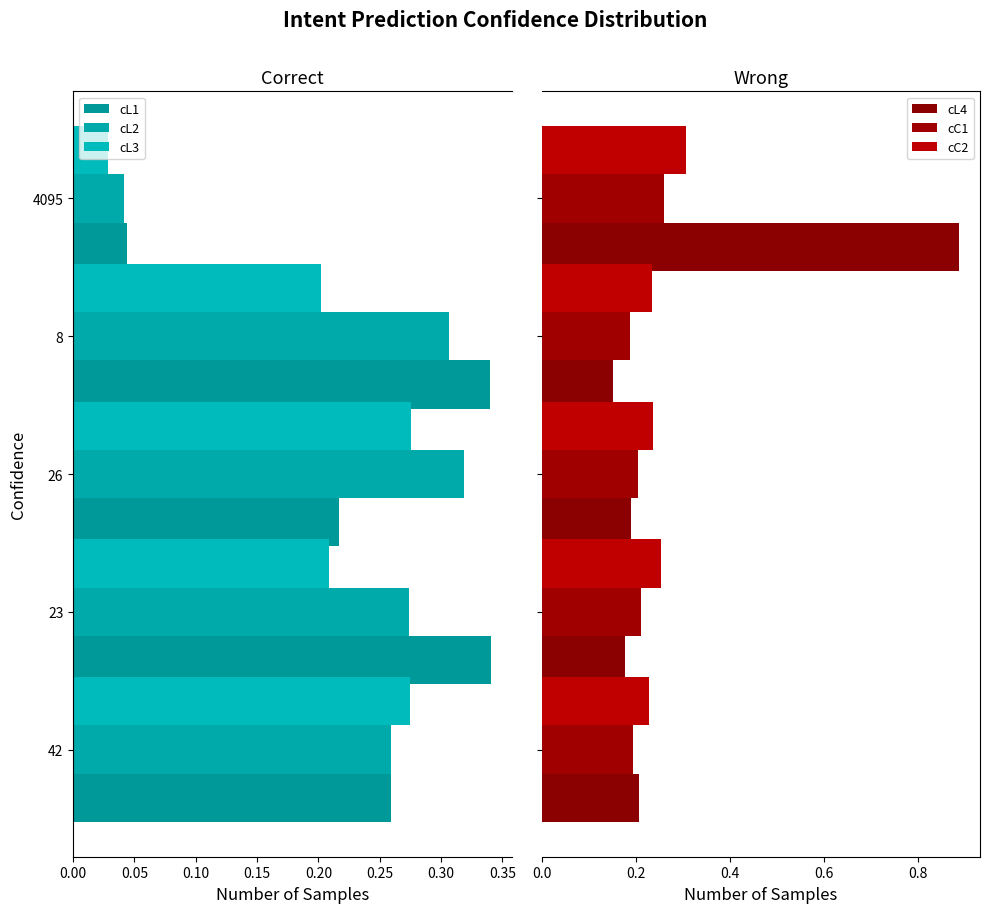

Reading left to right, what are all the values shown in this chart?

cL1: 0.3	0.3	0.2	0.3	0.0
cL2: 0.3	0.3	0.3	0.3	0.0
cL3: 0.3	0.2	0.3	0.2	0.0
cL4: 0.2	0.2	0.2	0.2	0.9
cC1: 0.2	0.2	0.2	0.2	0.3
cC2: 0.2	0.3	0.2	0.2	0.3